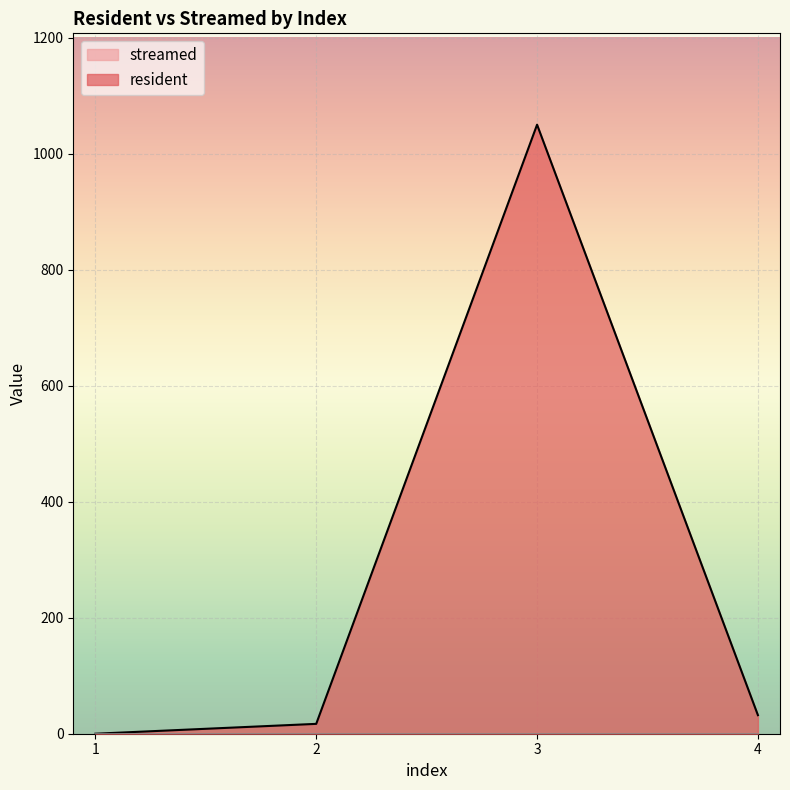

Which has a higher value, 2 or 1?

2